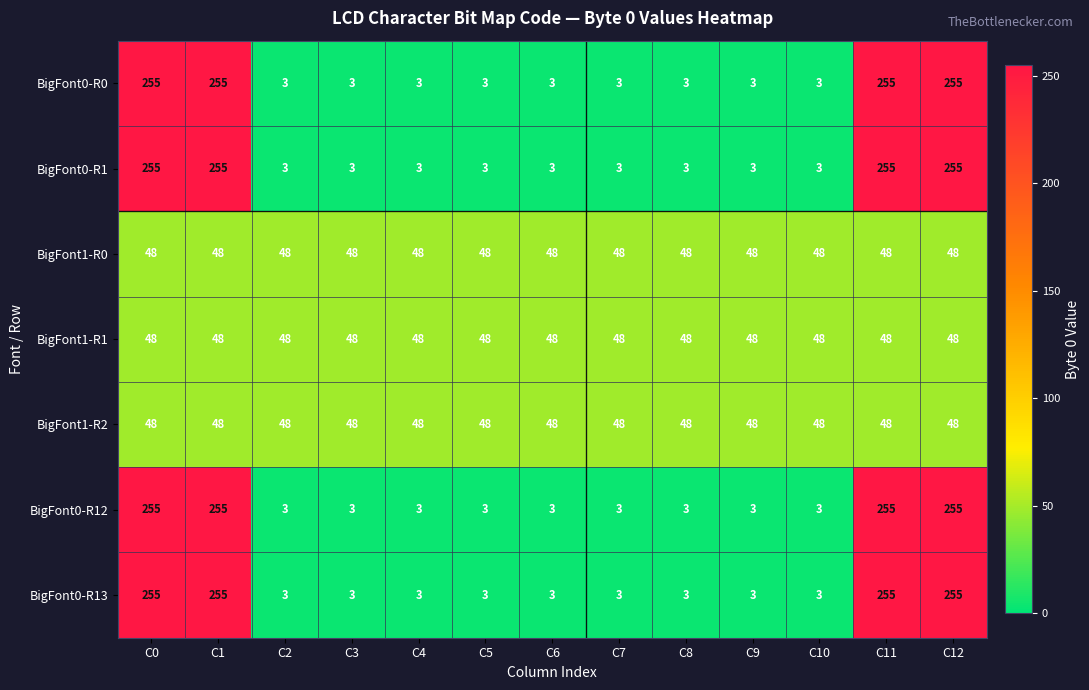

True or false: BigFont0-R12 has a value of 3 at C8.

True